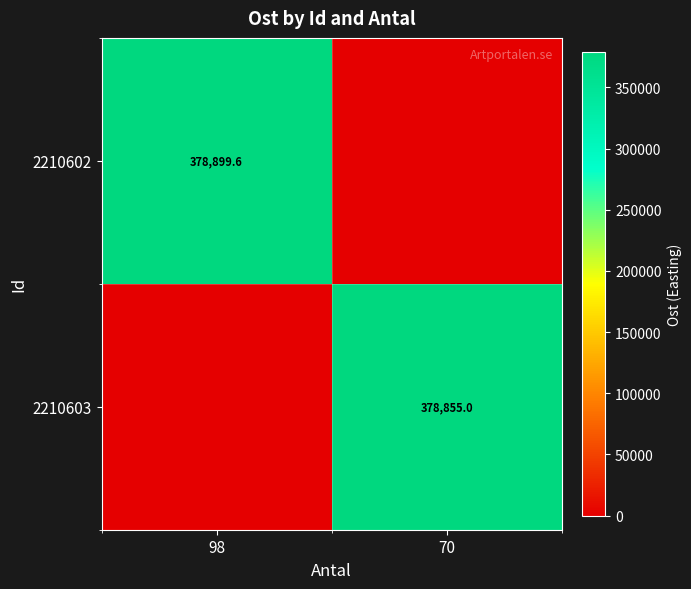

The value of 2210602 at 98 is 647143.8. True or false?

False